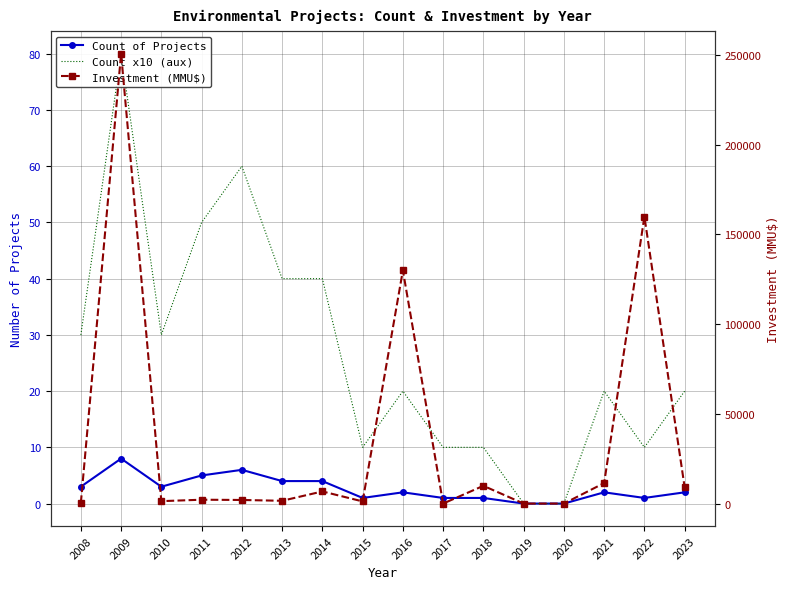

Which category has the highest value in the Count x10 (aux) series?

2009